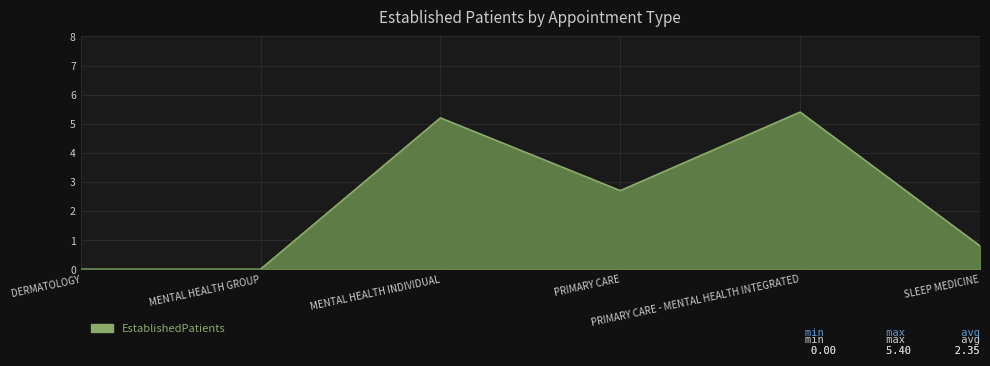

The chart shows a value of -2.3 at MENTAL HEALTH GROUP. True or false?

False